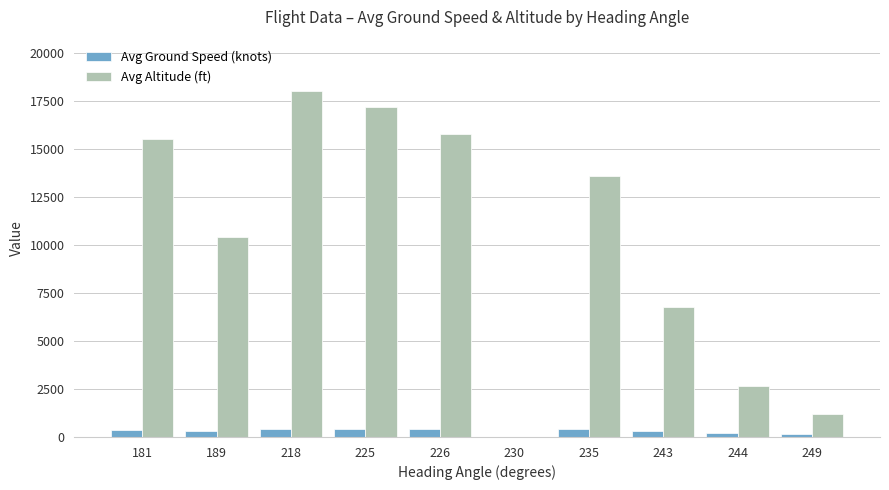

What is the difference between the Avg Ground Speed (knots) values at 244 and 235?

176